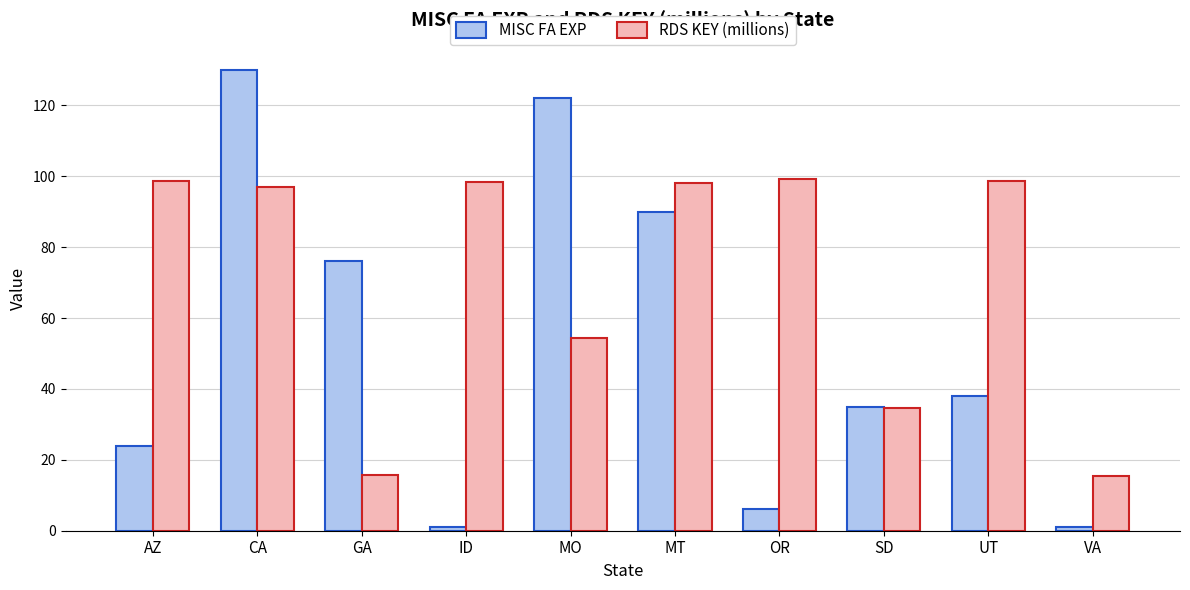

What position from the right is CA?

9